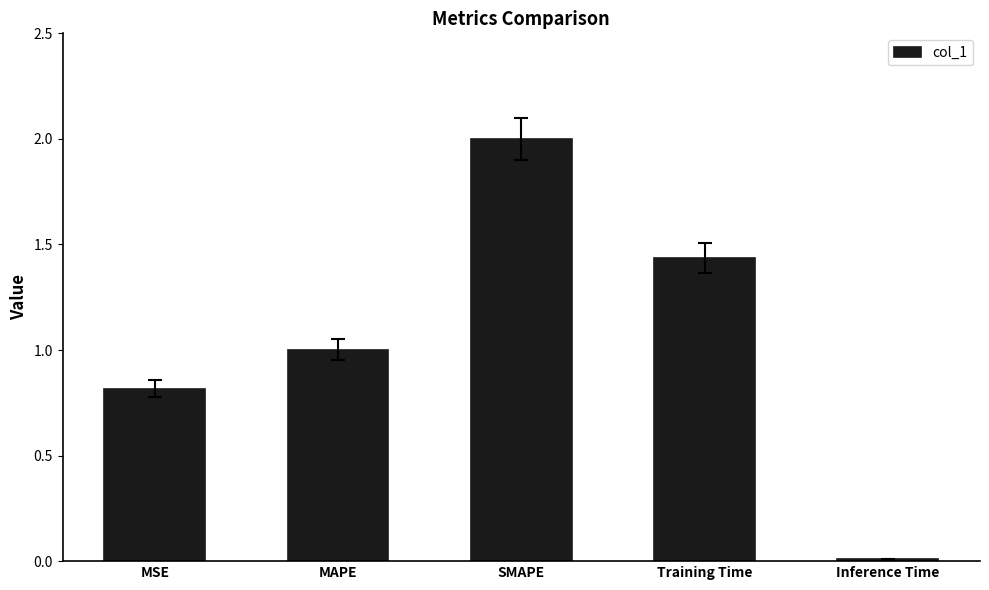

Which has a higher value, MAPE or Inference Time?

MAPE